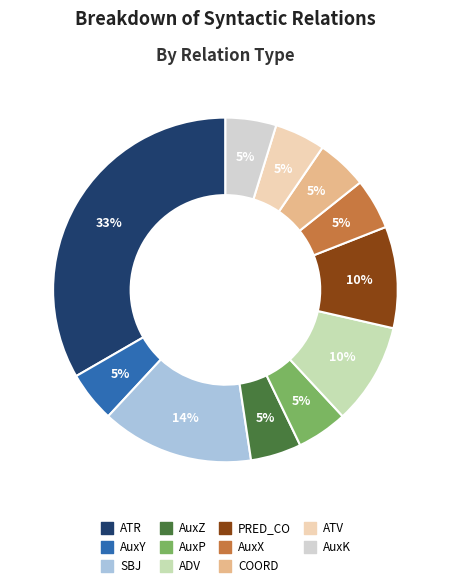

How many segments does this pie chart have?

11